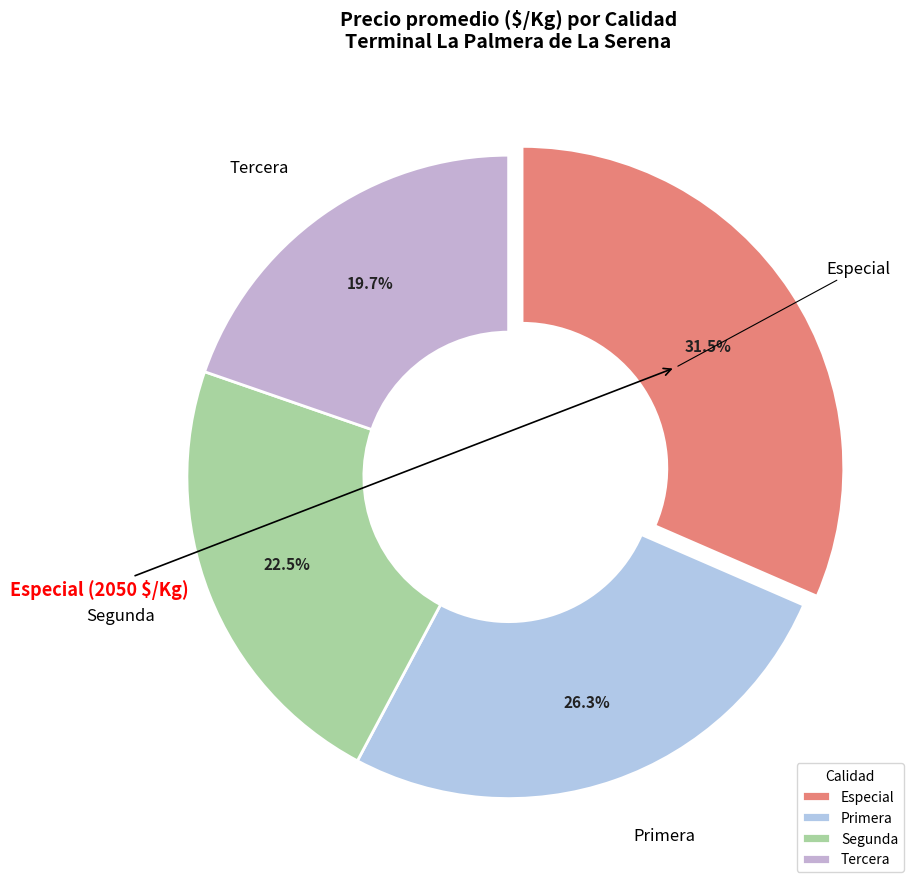

Is it true that Primera is 26% of the pie?

True